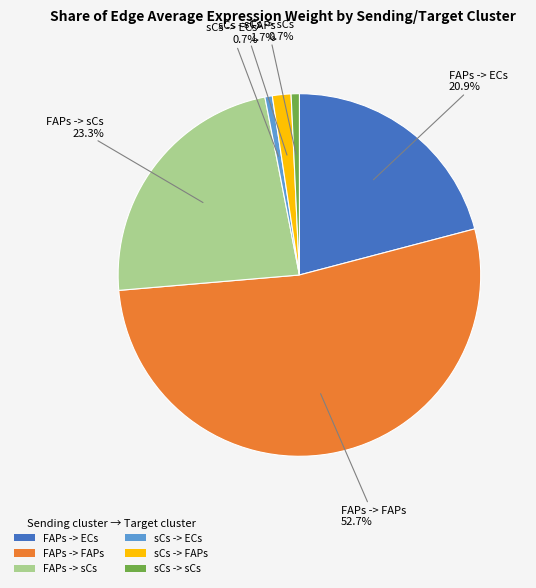

How many slices are in this pie chart?

6